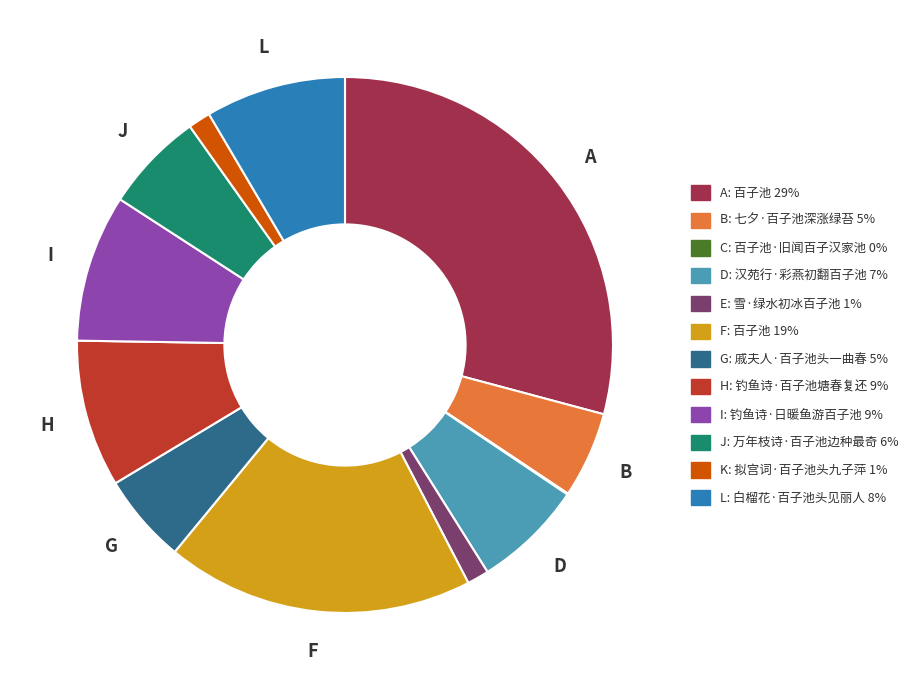

Is there any slice that represents more than half of the pie?

No